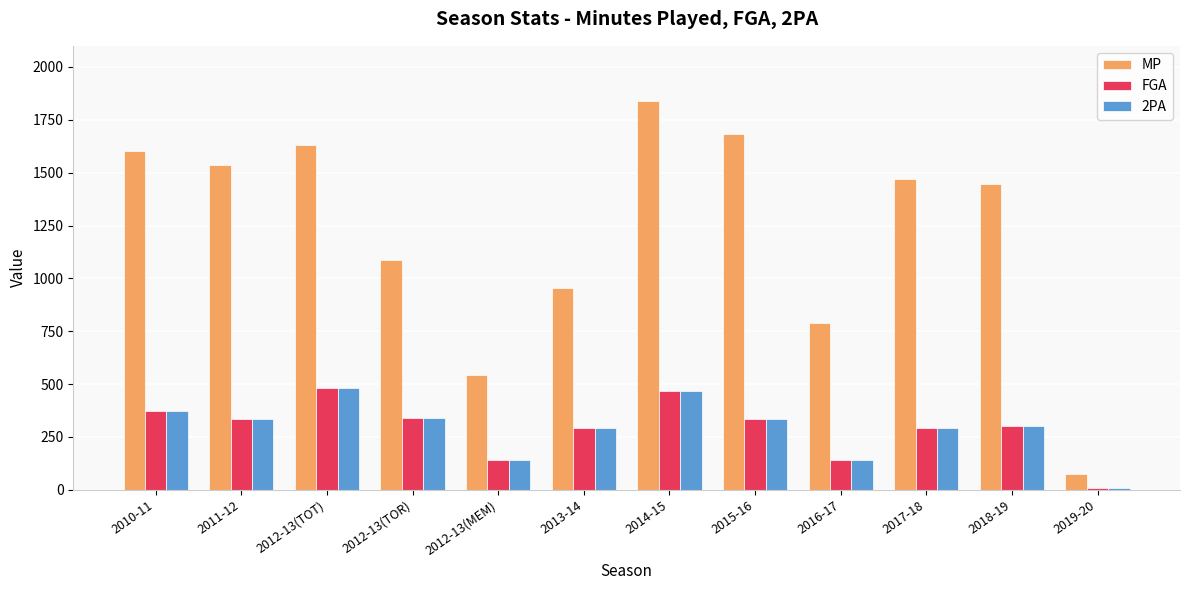

Which series has the widest spread of values?

MP